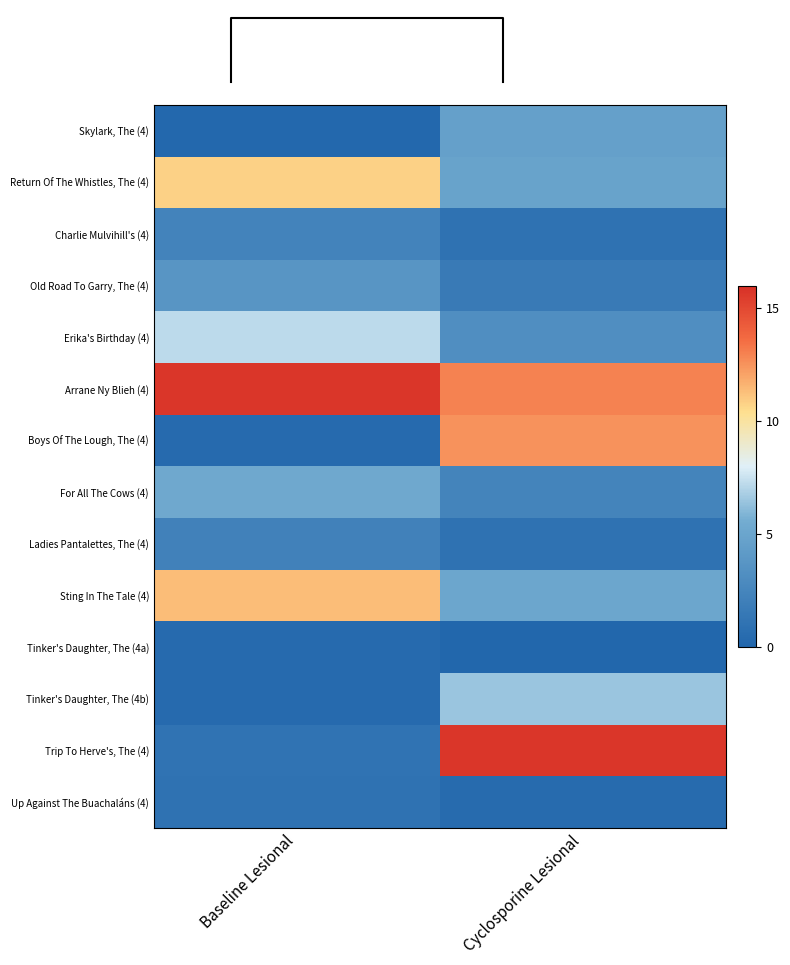

Reading left to right, list all the values displayed in this chart.

Skylark, The (4): Baseline Lesional=0.2	Cyclosporine Lesional=4.7
Return Of The Whistles, The (4): Baseline Lesional=10.8	Cyclosporine Lesional=4.8
Charlie Mulvihill's (4): Baseline Lesional=2.4	Cyclosporine Lesional=1.1
Old Road To Garry, The (4): Baseline Lesional=3.8	Cyclosporine Lesional=1.7
Erika's Birthday (4): Baseline Lesional=7.2	Cyclosporine Lesional=3.2
Arrane Ny Blieh (4): Baseline Lesional=15.7	Cyclosporine Lesional=12.9
Boys Of The Lough, The (4): Baseline Lesional=0.4	Cyclosporine Lesional=12.5
For All The Cows (4): Baseline Lesional=5.3	Cyclosporine Lesional=2.4
Ladies Pantalettes, The (4): Baseline Lesional=2.2	Cyclosporine Lesional=1.0
Sting In The Tale (4): Baseline Lesional=11.3	Cyclosporine Lesional=5.1
Tinker's Daughter, The (4a): Baseline Lesional=0.4	Cyclosporine Lesional=0.2
Tinker's Daughter, The (4b): Baseline Lesional=0.4	Cyclosporine Lesional=6.5
Trip To Herve's, The (4): Baseline Lesional=1.1	Cyclosporine Lesional=15.7
Up Against The Buachaláns (4): Baseline Lesional=1.1	Cyclosporine Lesional=0.5